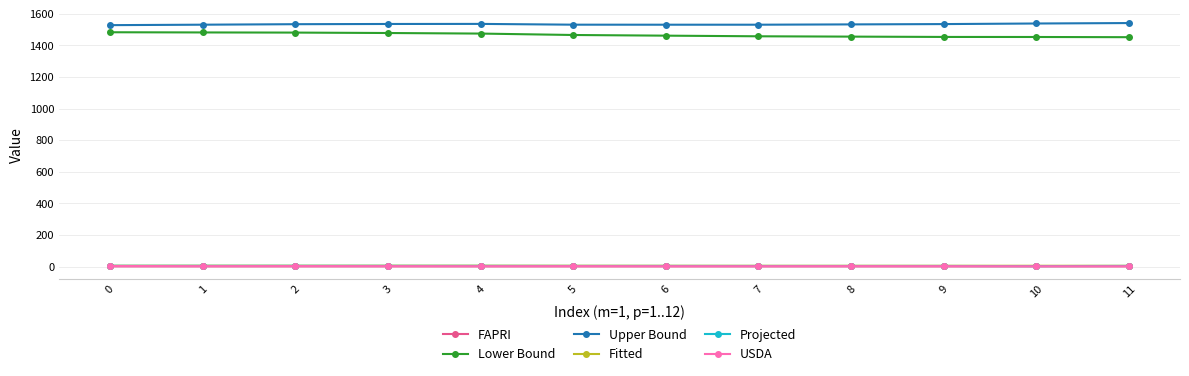

How many lines are shown in the chart?

6